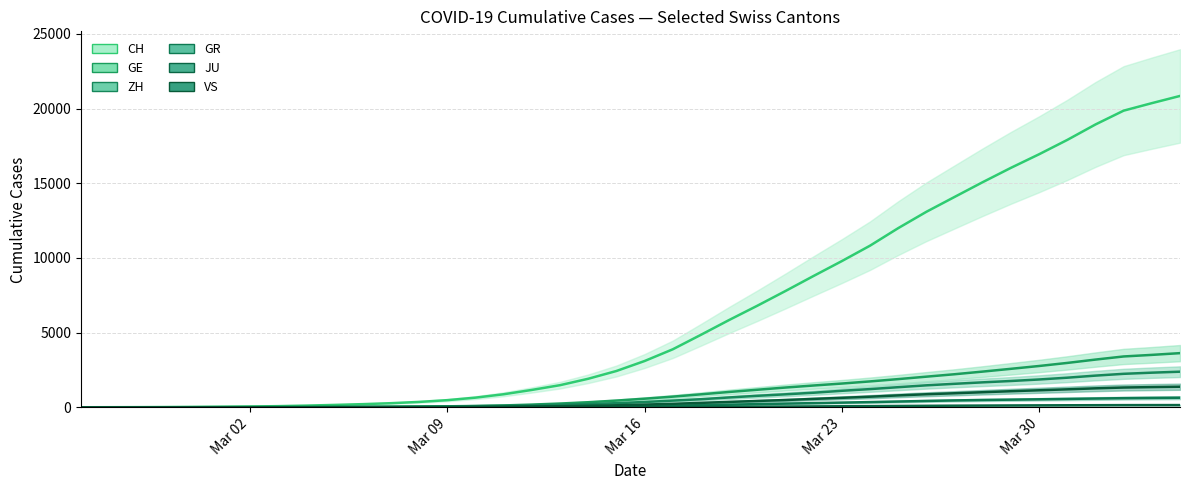

True or false: ZH and JU intersect in this chart.

False